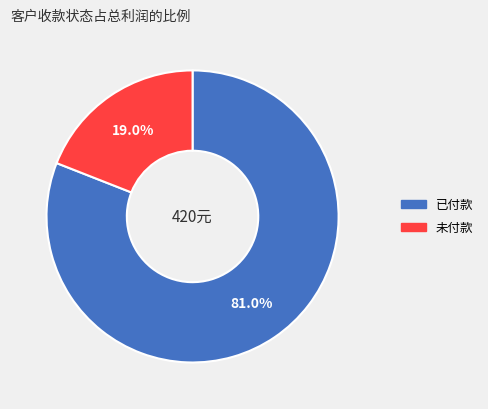

Rank the categories by value from lowest to highest.

未付款, 已付款